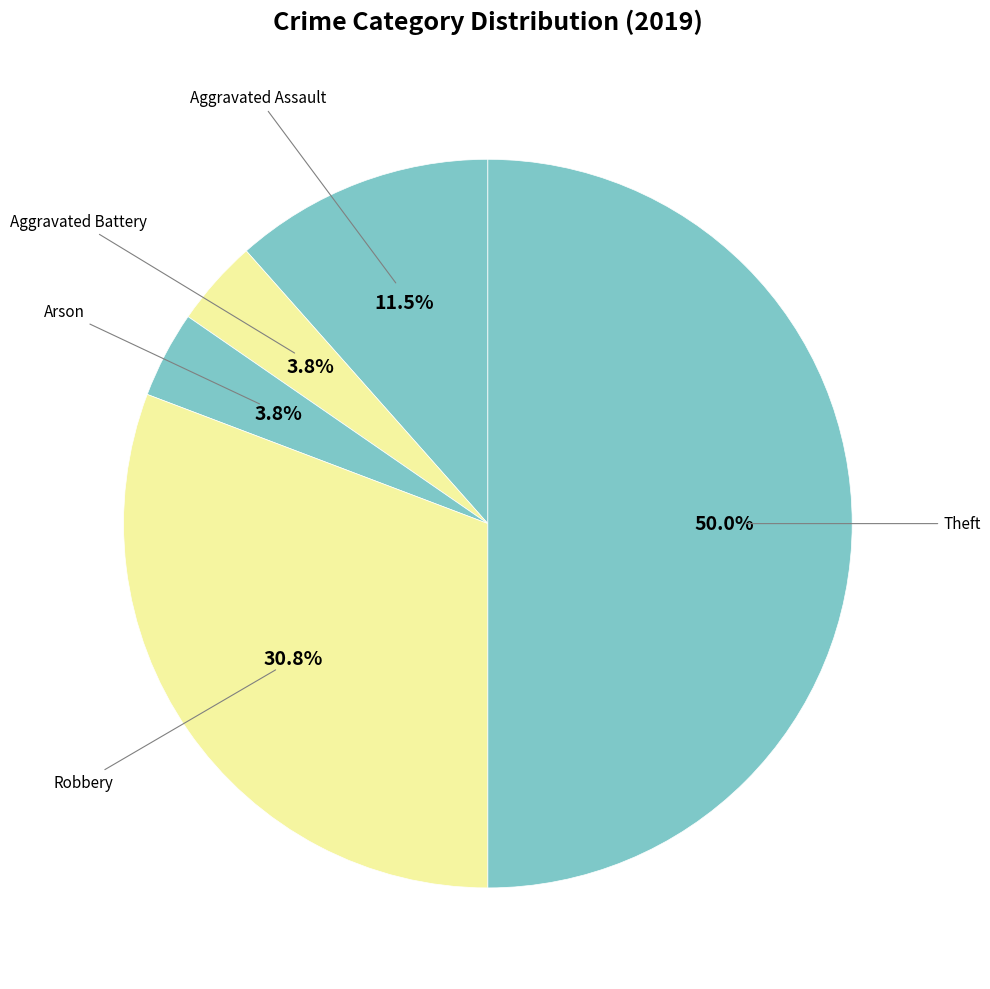

How many segments does this pie chart have?

5